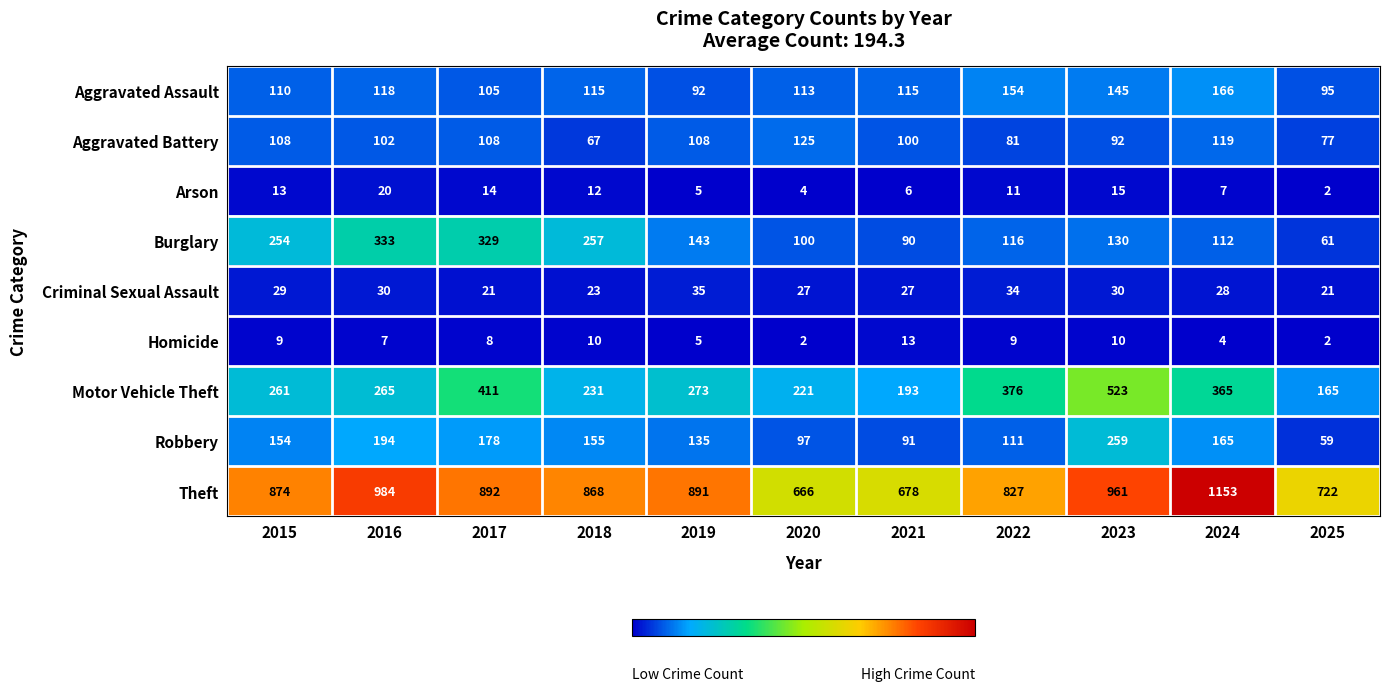

What is the difference between the second highest and minimum values in the Robbery series?

135